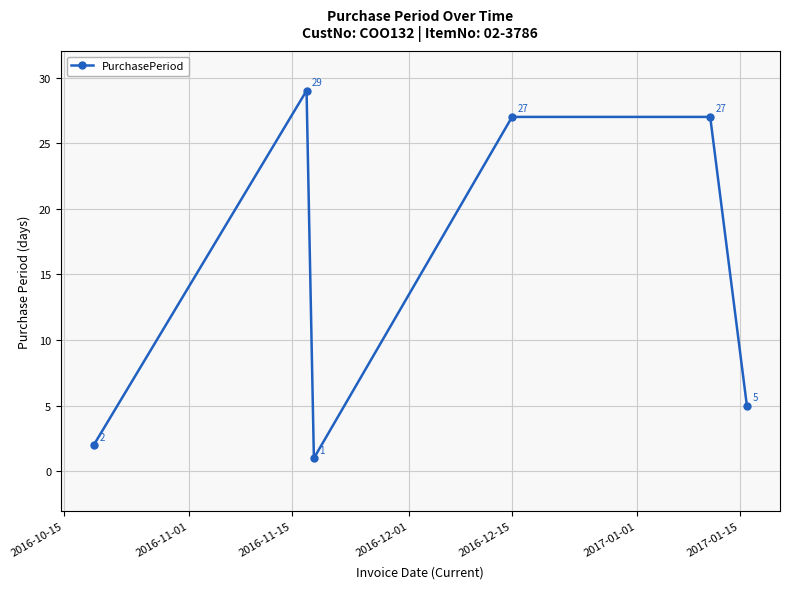

What is the greatest value displayed?

29